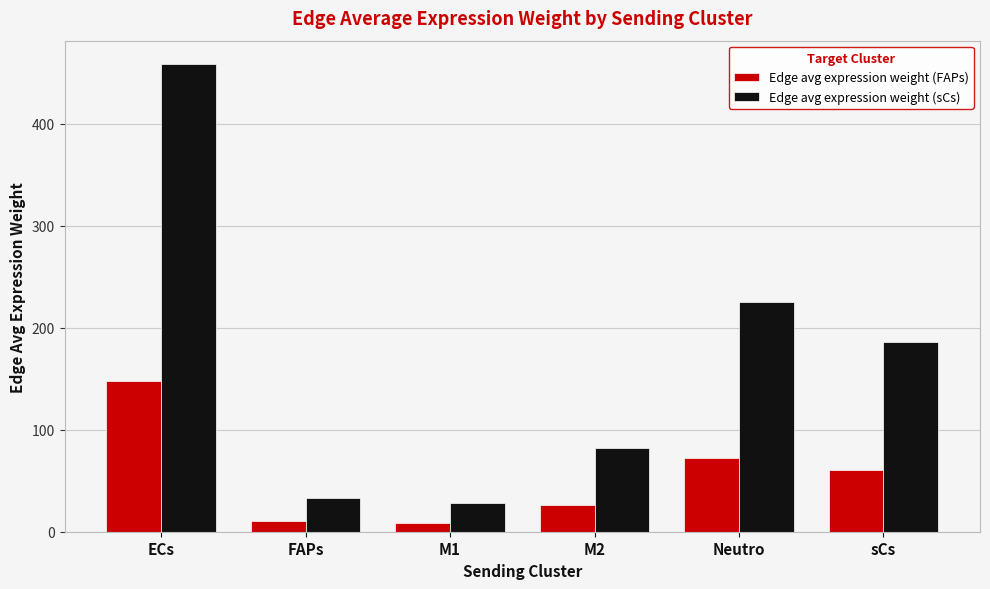

What value does the Edge avg expression weight (sCs) series have at Neutro?

225.2